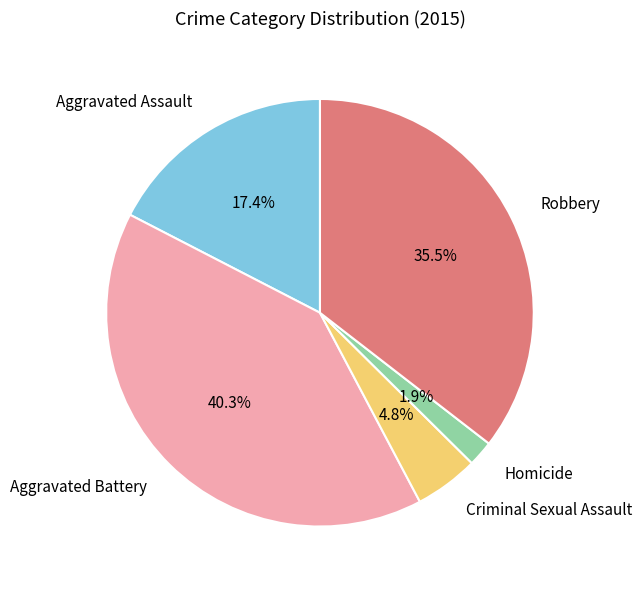

What is the smallest slice in the pie chart?

Homicide